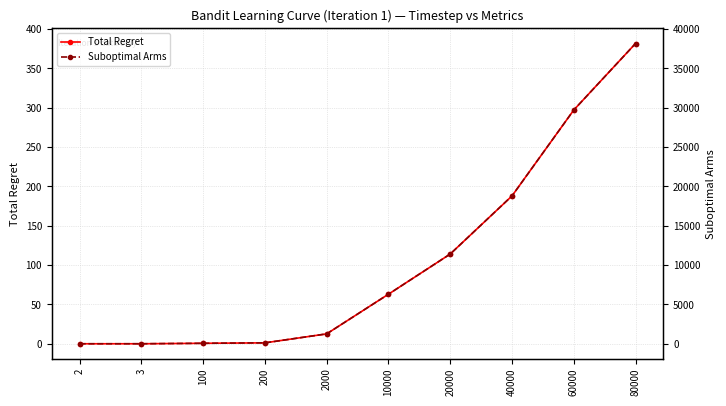

What are all the series names shown in the legend?

Total Regret, Suboptimal Arms